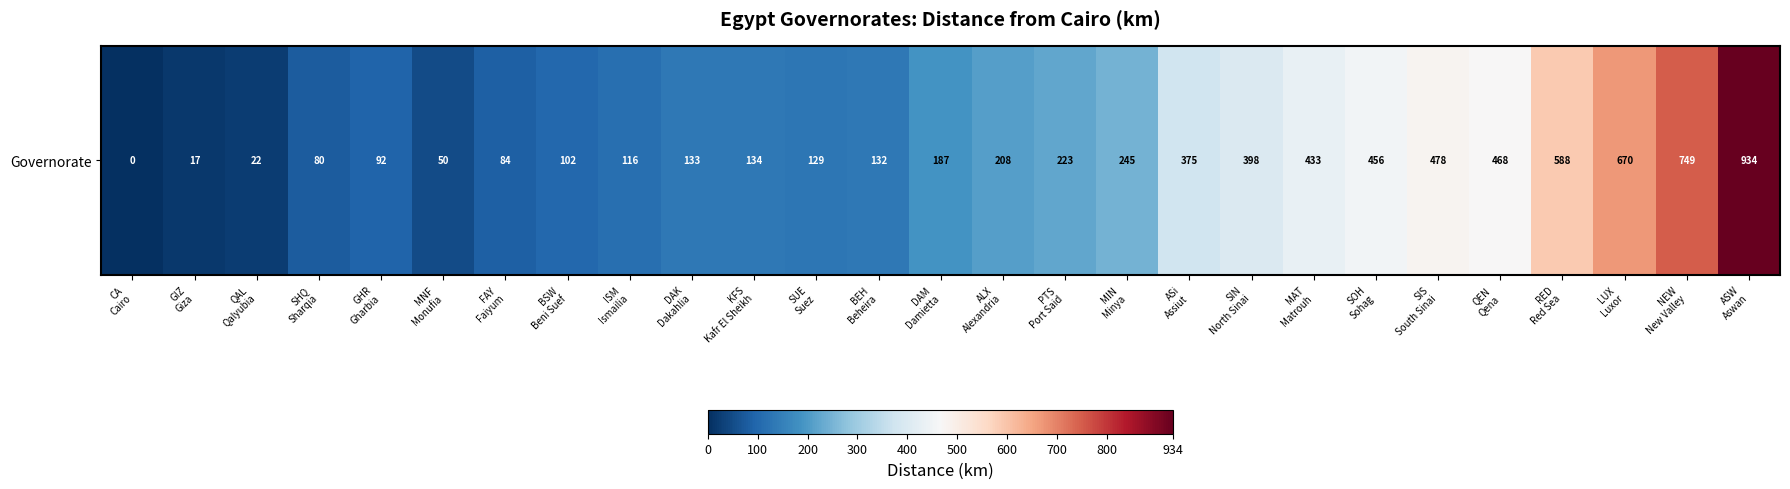

The value at ALX
Alexandria is 208. True or false?

True